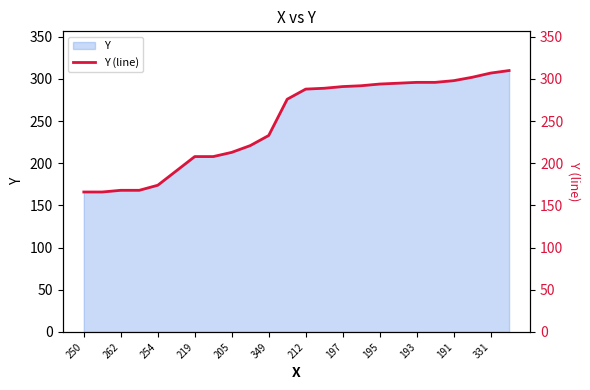

Is it true that Y equals 288 at 212?

True